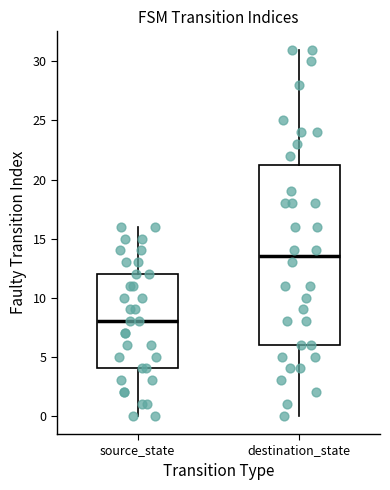

Which box's median line is the lowest?

source_state